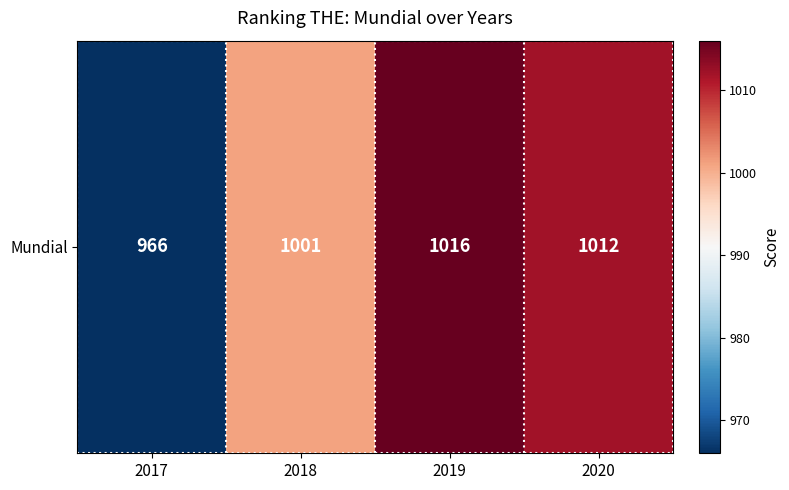

Where is the data nearest to the value 991?

2018